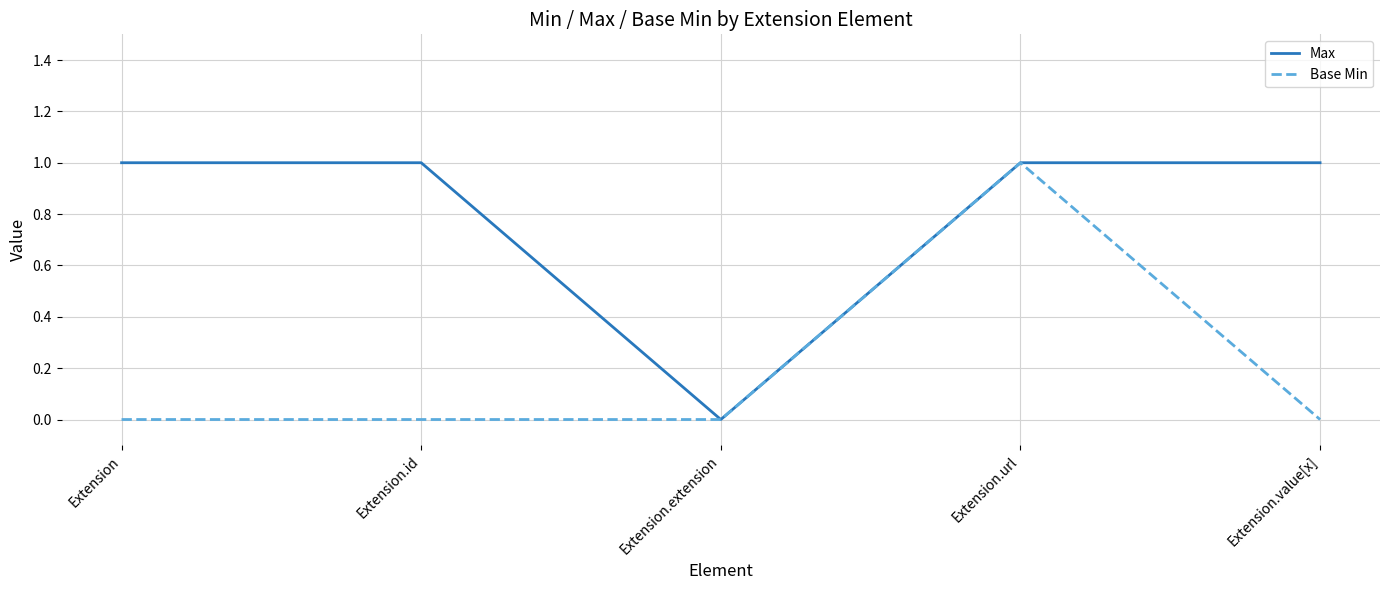

Rank the series by their average value, from highest to lowest.

Max, Base Min